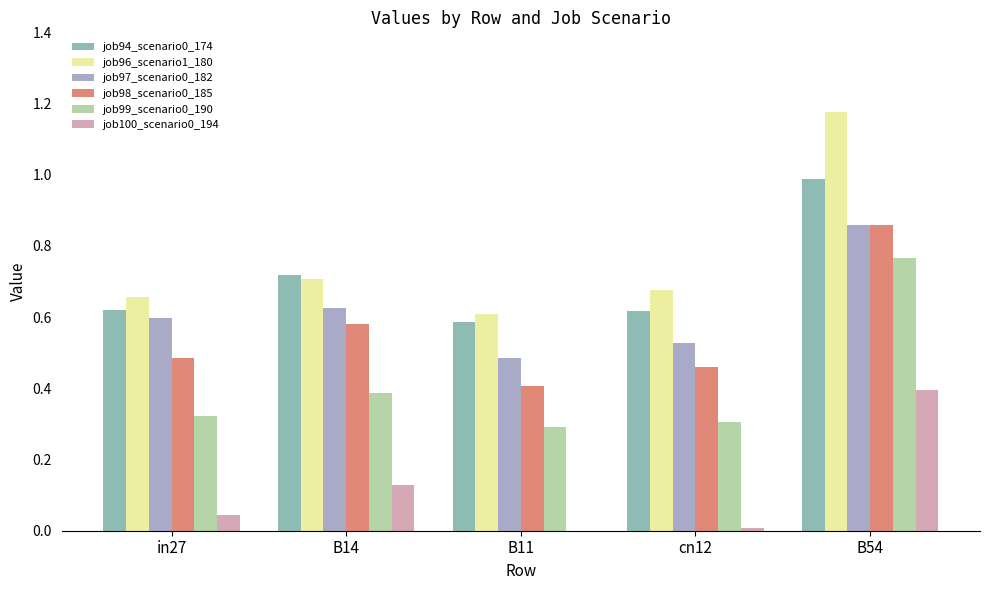

Are the bars horizontal?

No